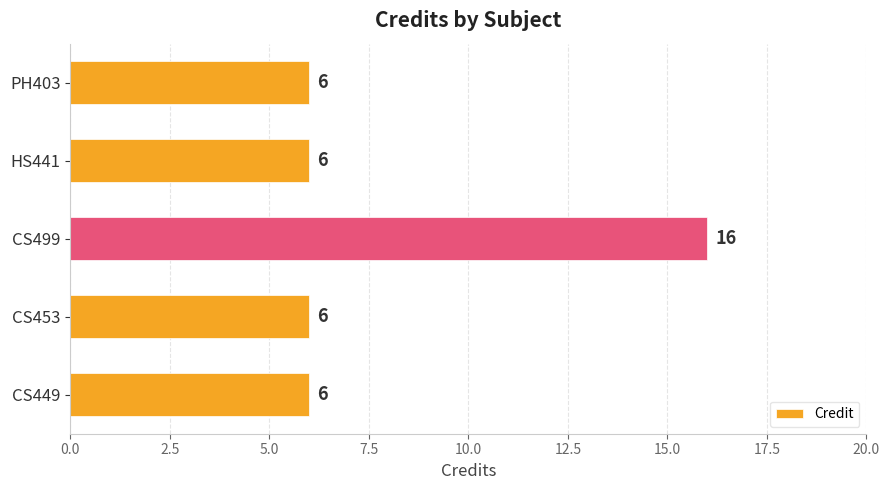

How many series are shown in this chart?

1